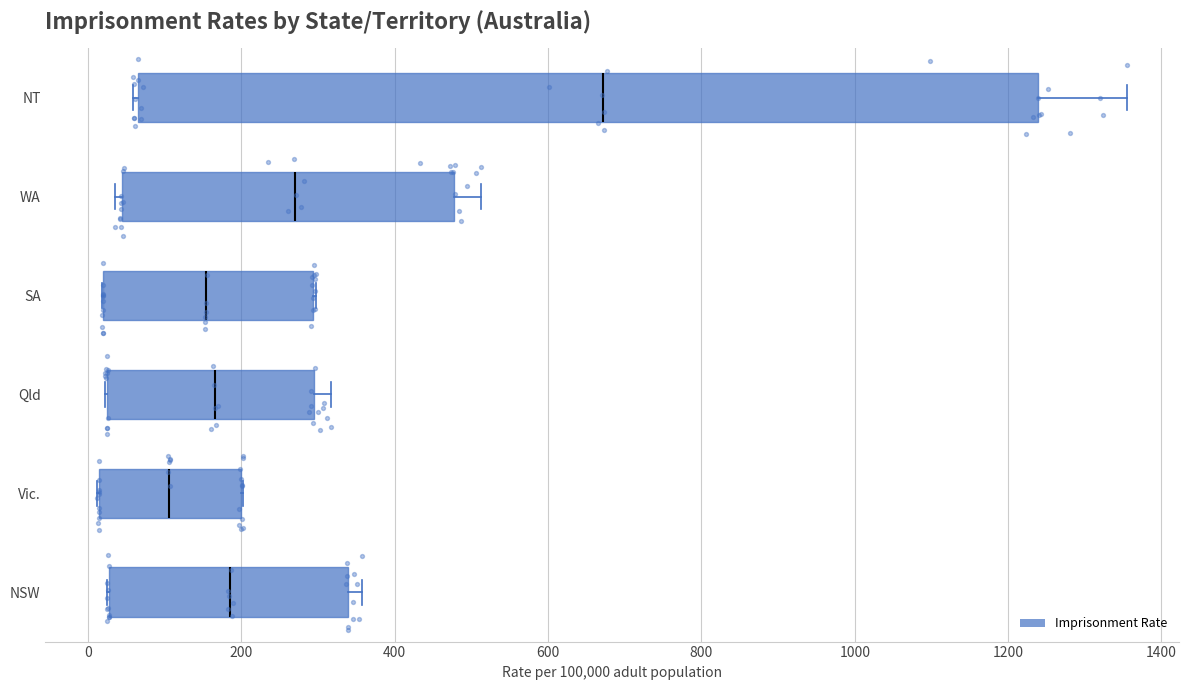

Which box is the widest, from its left edge to its right edge?

NT